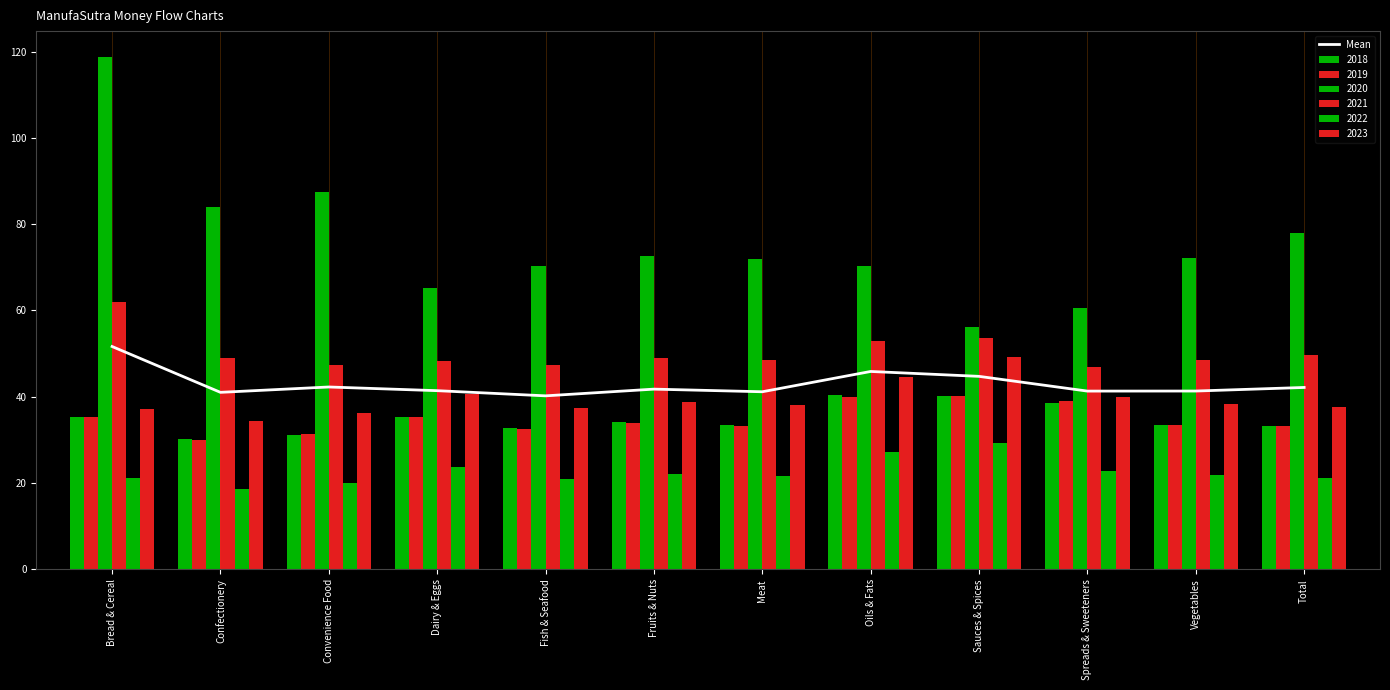

What position from the left is Fish & Seafood?

5